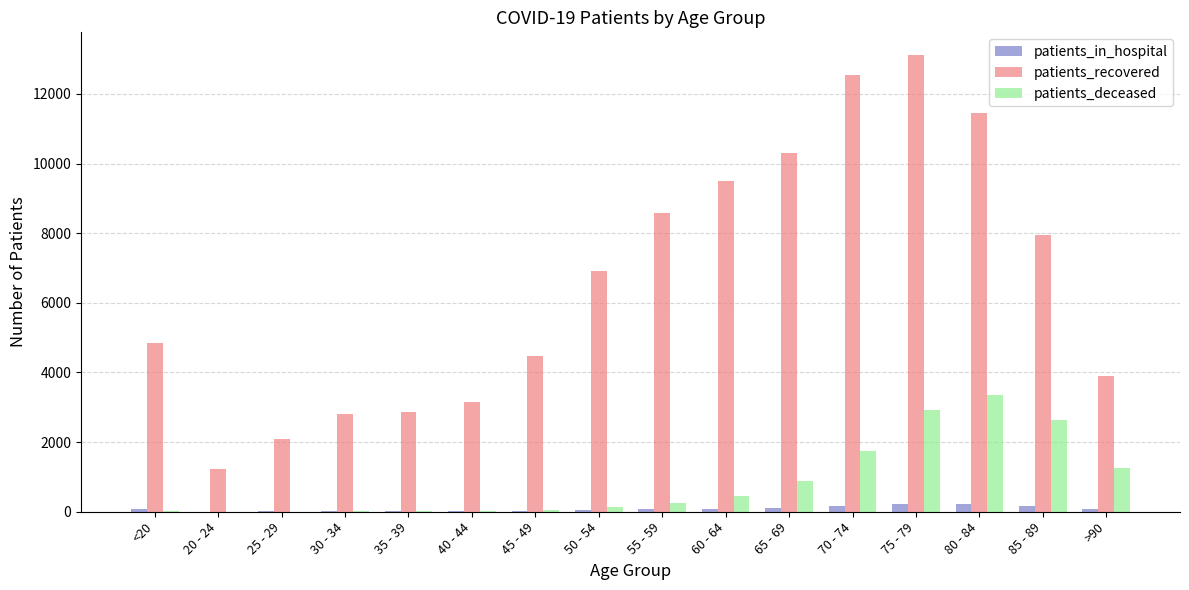

What is the maximum value shown in the chart?

13112